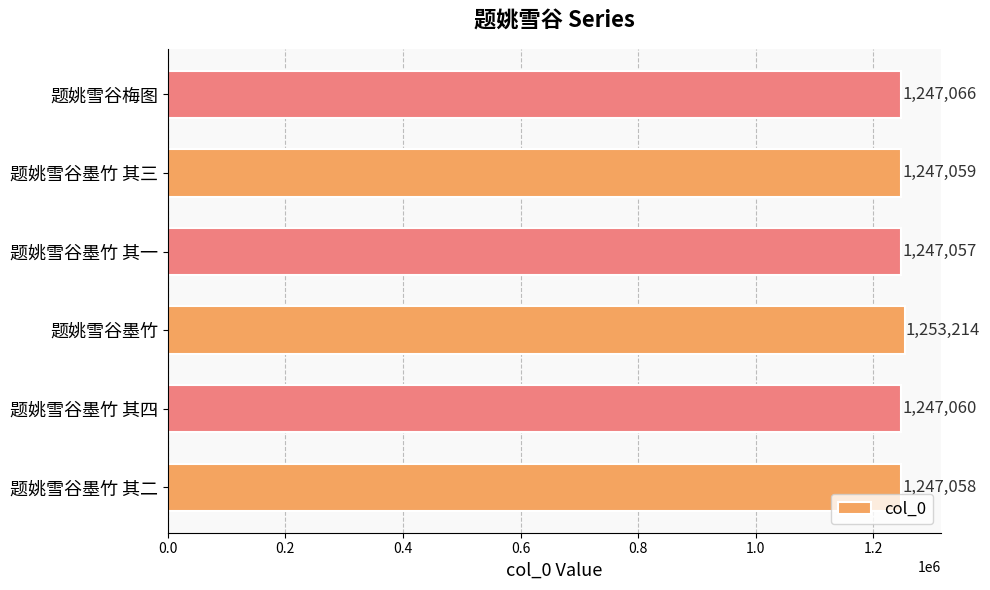

The value at 题姚雪谷墨竹 其一 is 2042315. True or false?

False